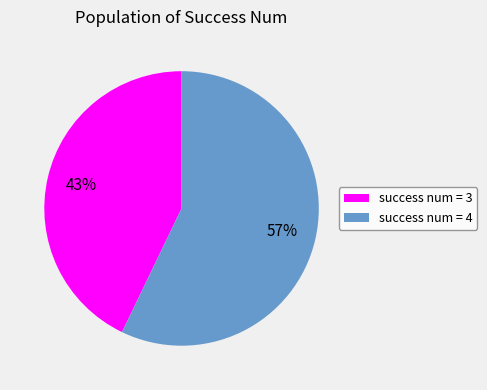

Rank the categories by value from lowest to highest.

success num = 3, success num = 4